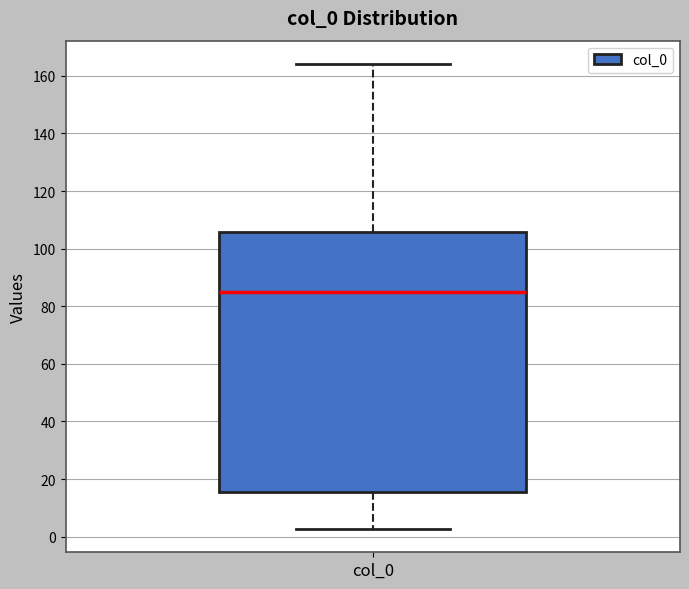

Read this box plot against the y-axis: the position of the median line, the range covered by the box, and the ends of both whiskers. The values are not printed on the chart, so give them approximately, as read against the axis.

median 86, box 16 to 106, whiskers 2 to 164